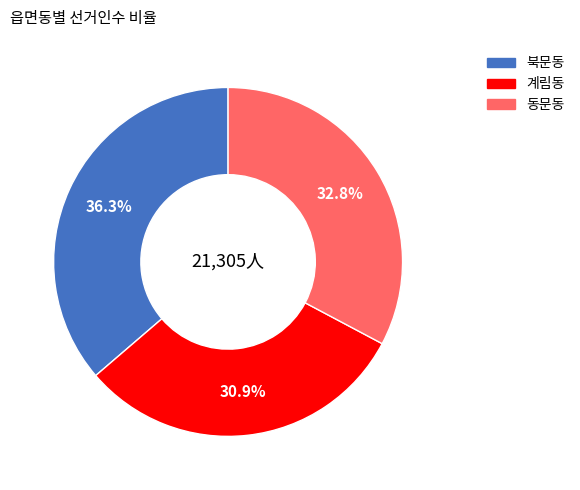

How much of the chart is everything except 동문동?

67.2%